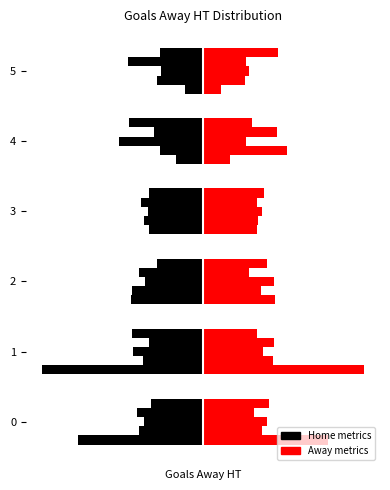

How many groups of bars are there?

6